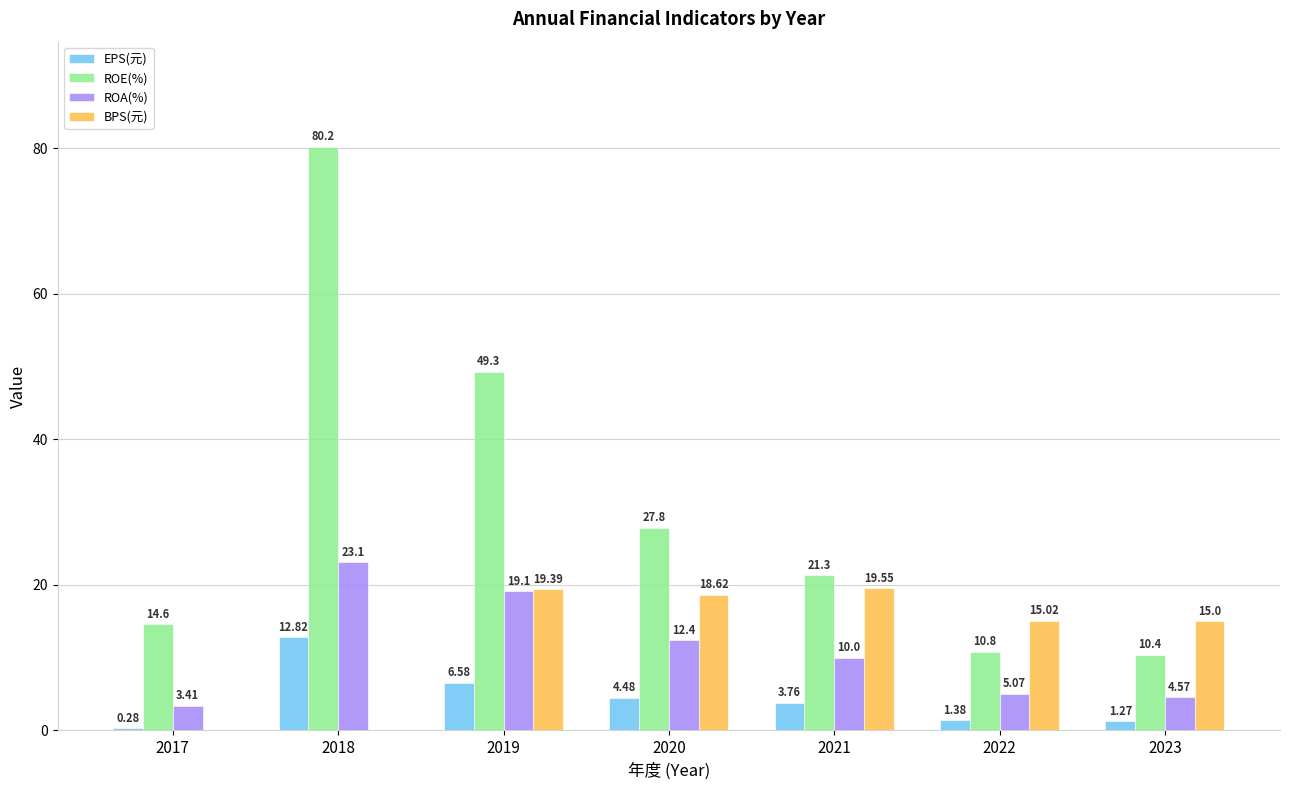

What value does the ROE(%) series have at 2022?

10.8